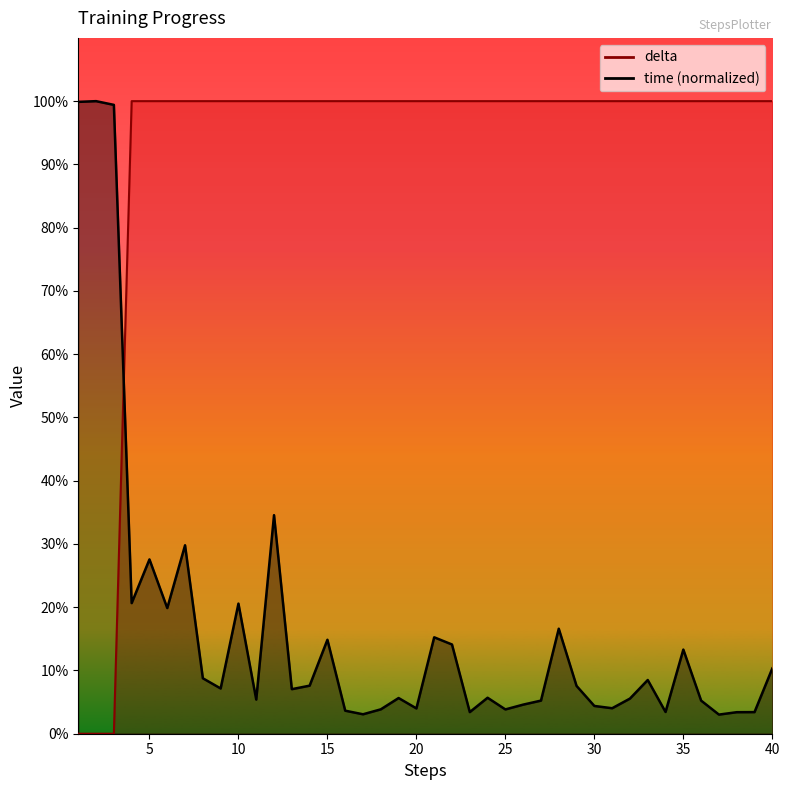

List the series in order of their peak value, highest first.

time, delta